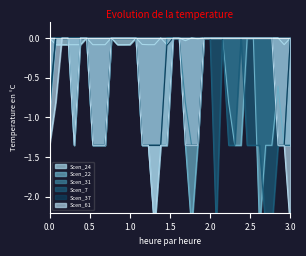

The value of Scen_61 at 35 is 0.0. True or false?

True